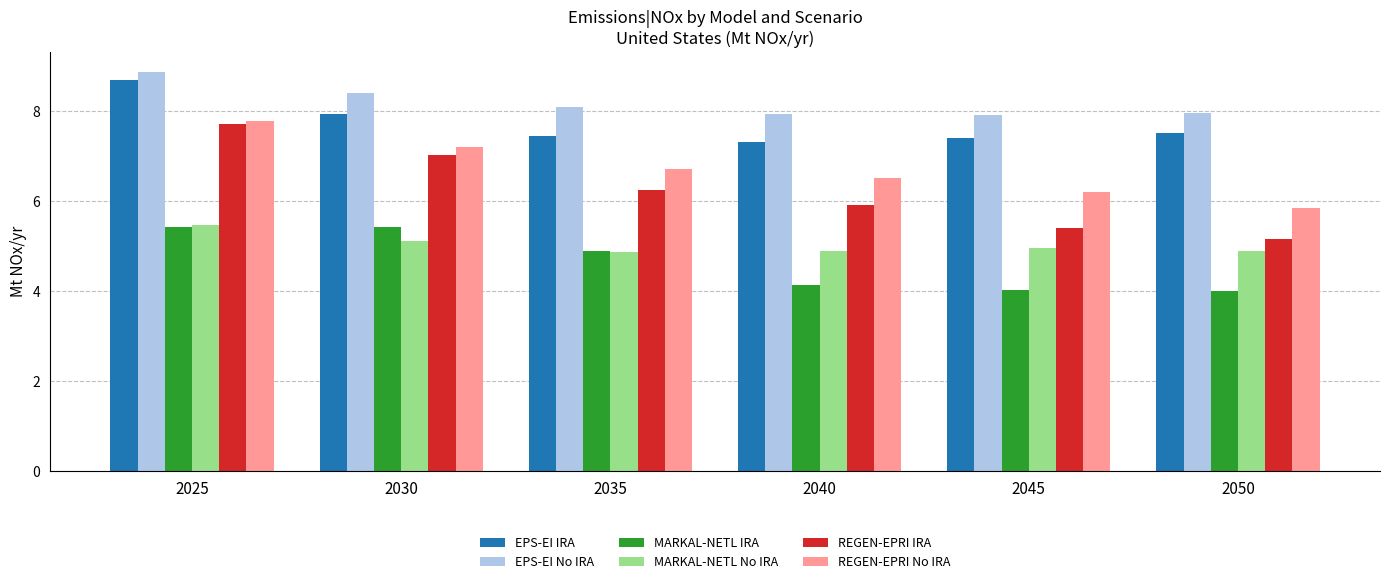

Reading left to right, what are all the values shown in this chart?

EPS-EI IRA: 2025=8.7	2030=7.9	2035=7.4	2040=7.3	2045=7.4	2050=7.5
EPS-EI No IRA: 2025=8.9	2030=8.4	2035=8.1	2040=7.9	2045=7.9	2050=7.9
MARKAL-NETL IRA: 2025=5.4	2030=5.4	2035=4.9	2040=4.1	2045=4.0	2050=4.0
MARKAL-NETL No IRA: 2025=5.5	2030=5.1	2035=4.9	2040=4.9	2045=4.9	2050=4.9
REGEN-EPRI IRA: 2025=7.7	2030=7.0	2035=6.2	2040=5.9	2045=5.4	2050=5.1
REGEN-EPRI No IRA: 2025=7.8	2030=7.2	2035=6.7	2040=6.5	2045=6.2	2050=5.8